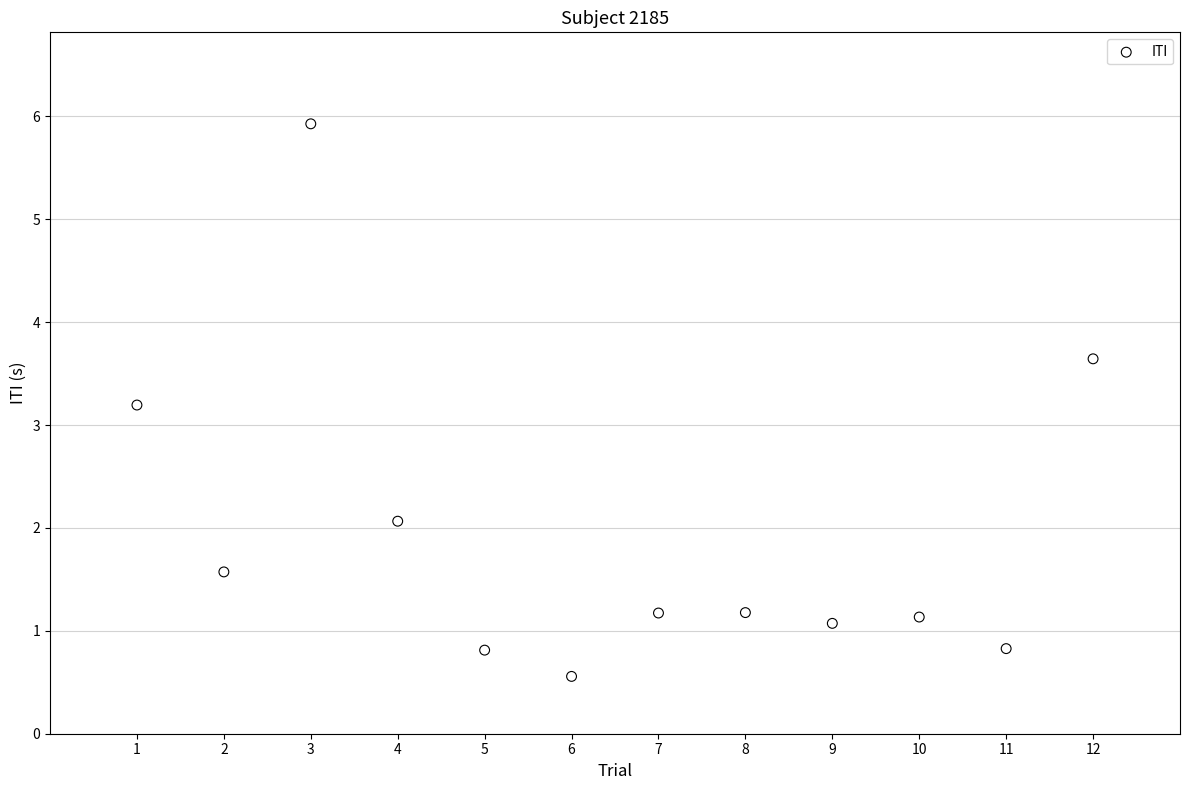

What is the average Y value?

1.9